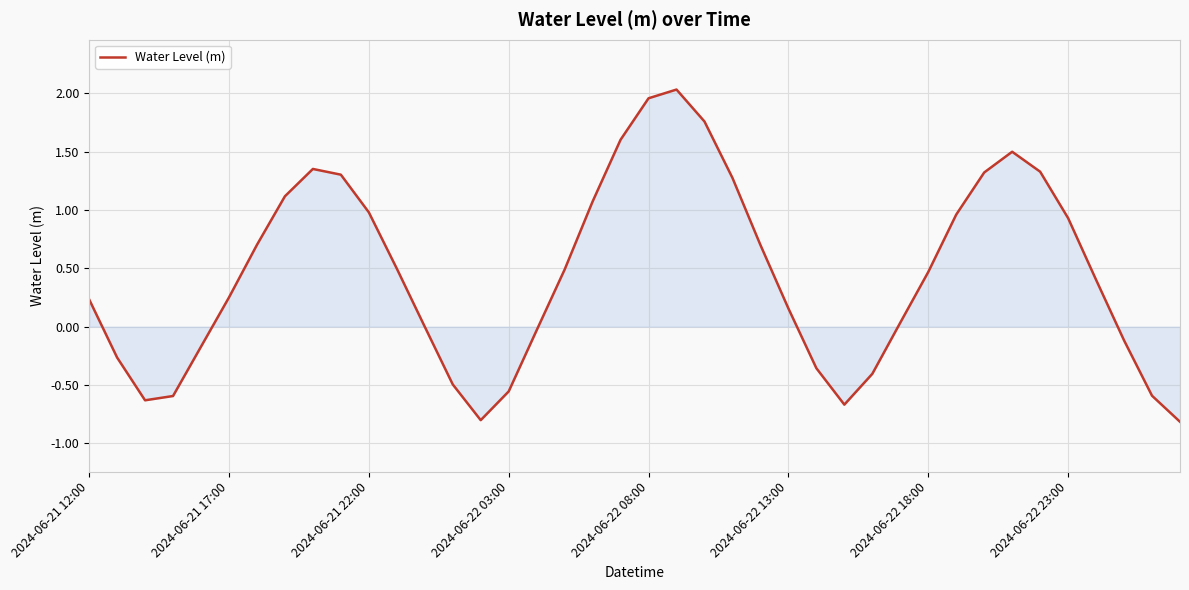

What is the difference between the maximum and minimum values?

2.8